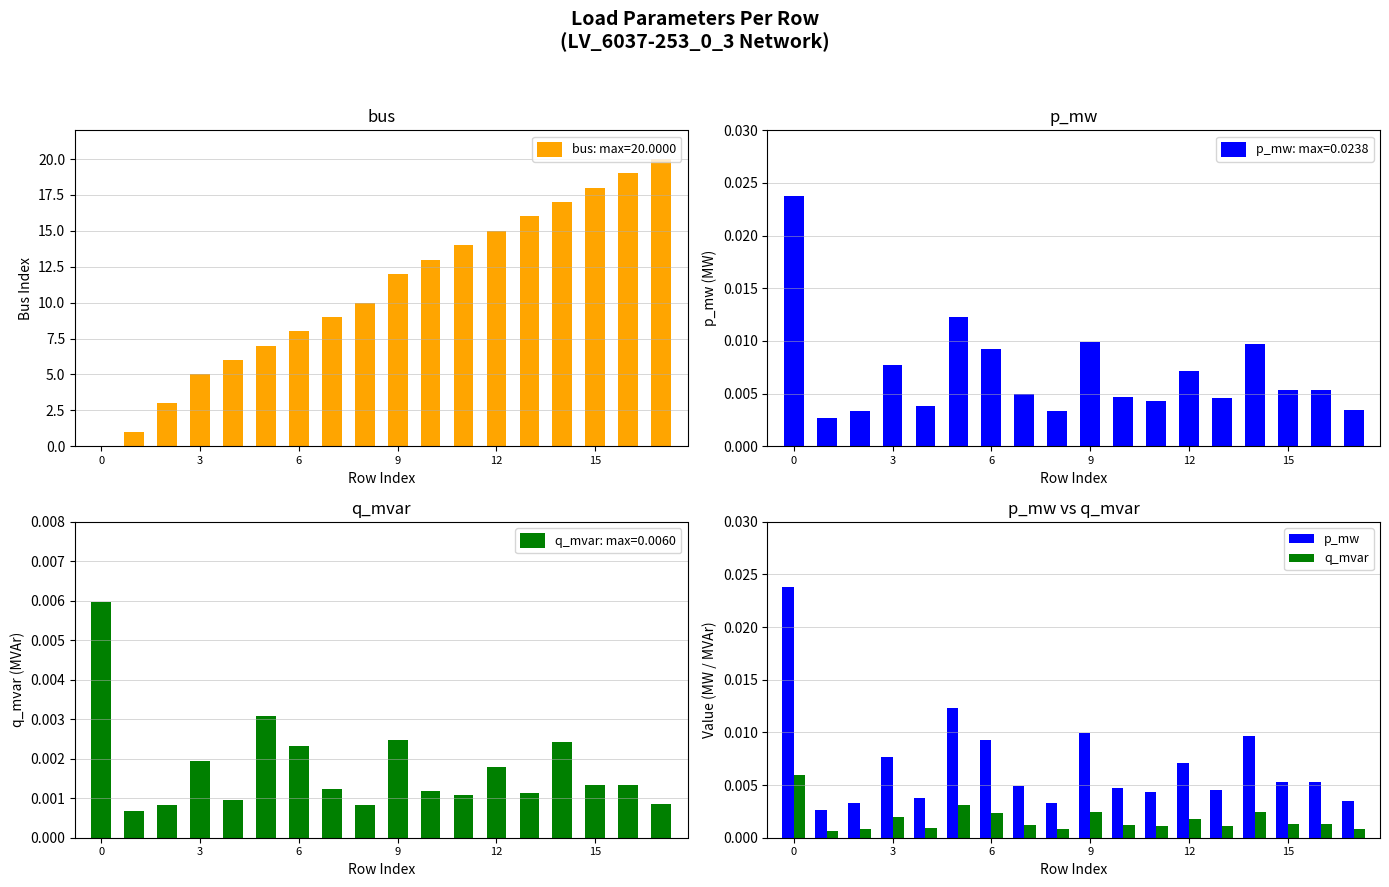

What are all the series names shown in the legend?

bus, p_mw, q_mvar